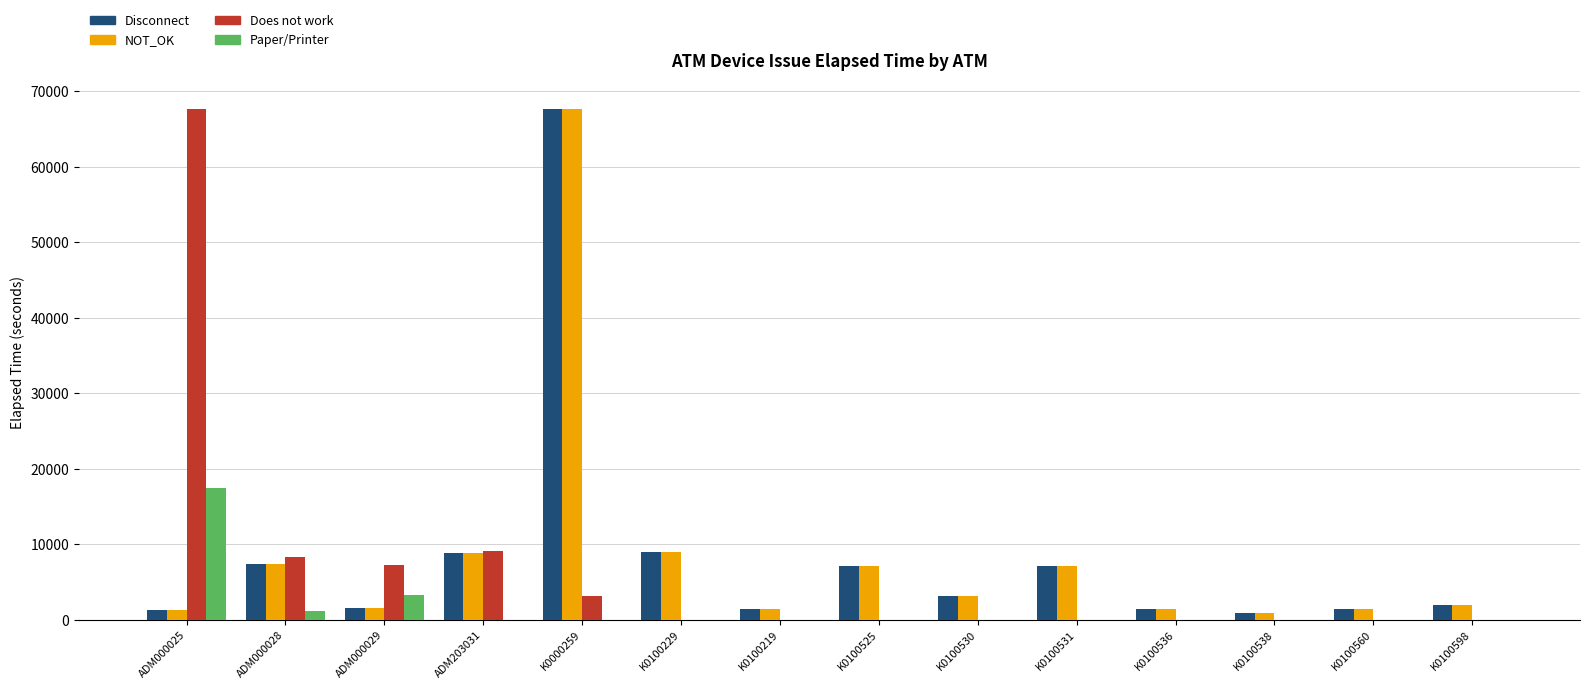

Is it true that NOT_OK equals 7094 at K0100525?

True